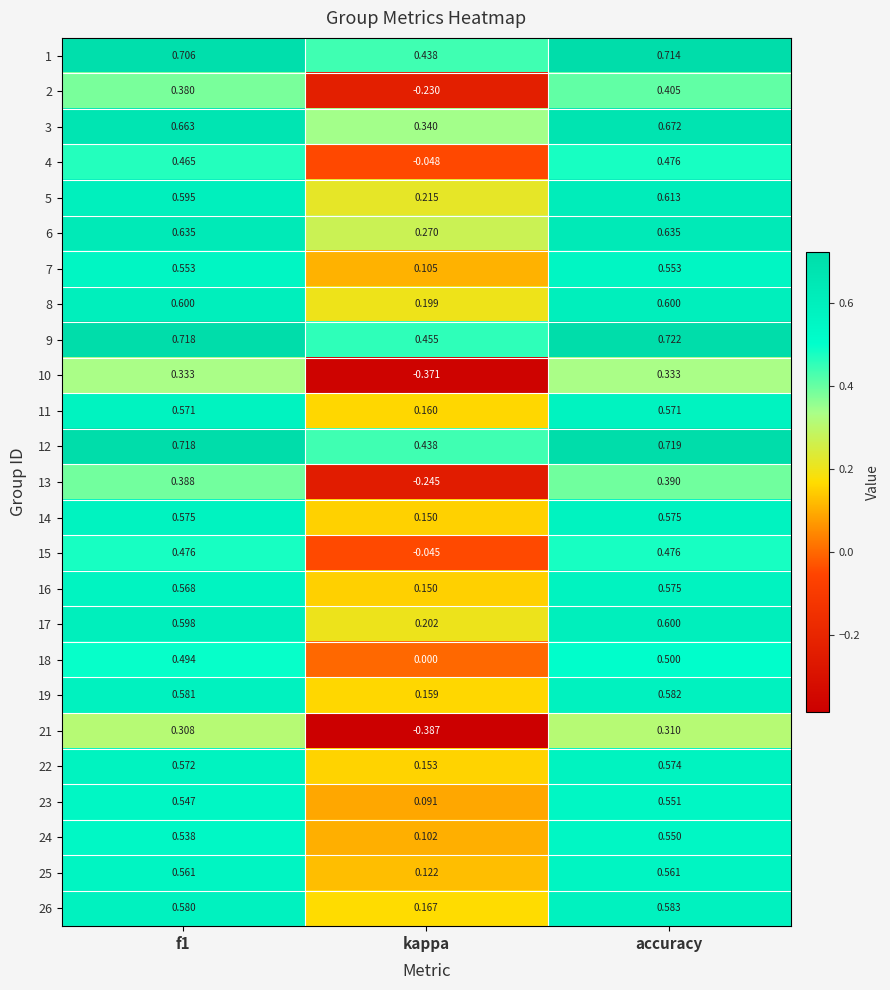

At which category is the sum across all series the highest?

accuracy